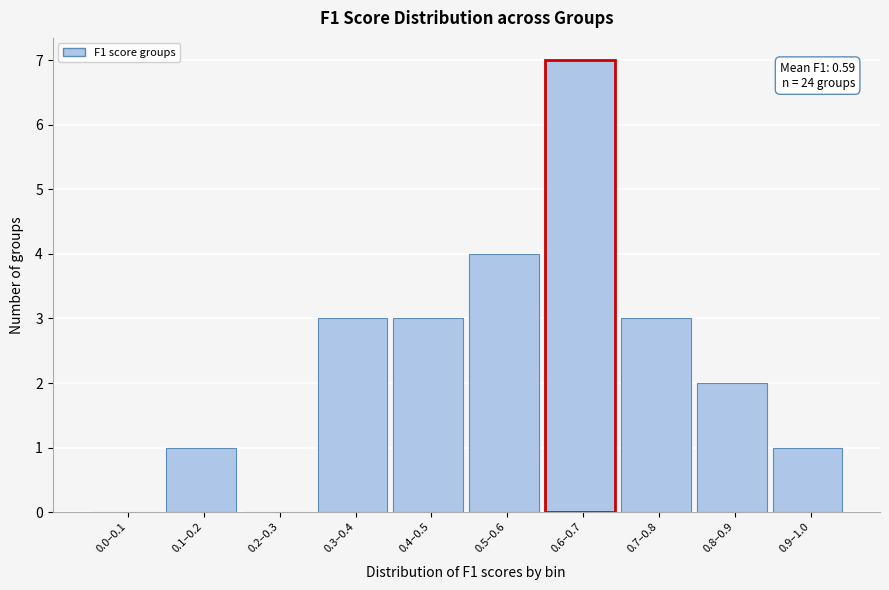

Reading left to right, list all the values displayed in this chart.

0.0–0.1=0	0.1–0.2=1	0.2–0.3=0	0.3–0.4=3	0.4–0.5=3	0.5–0.6=4	0.6–0.7=7	0.7–0.8=3	0.8–0.9=2	0.9–1.0=1